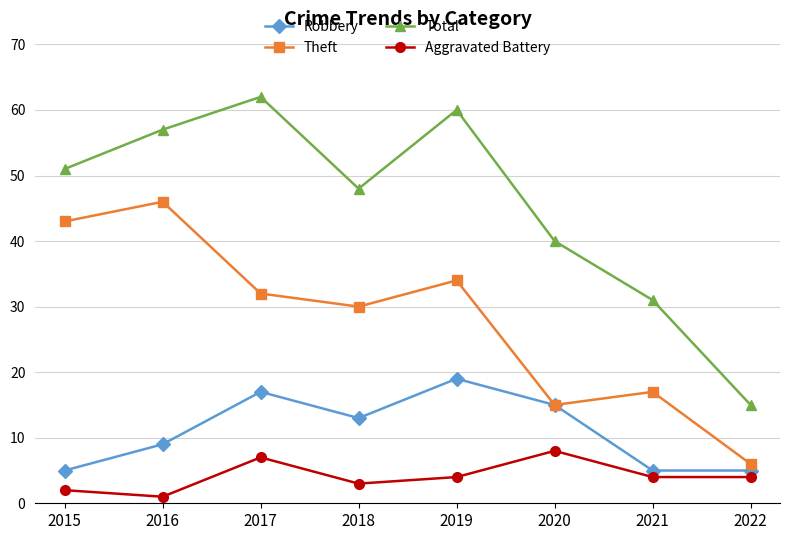

What is the value of the Theft point at the 5th from the left?

34